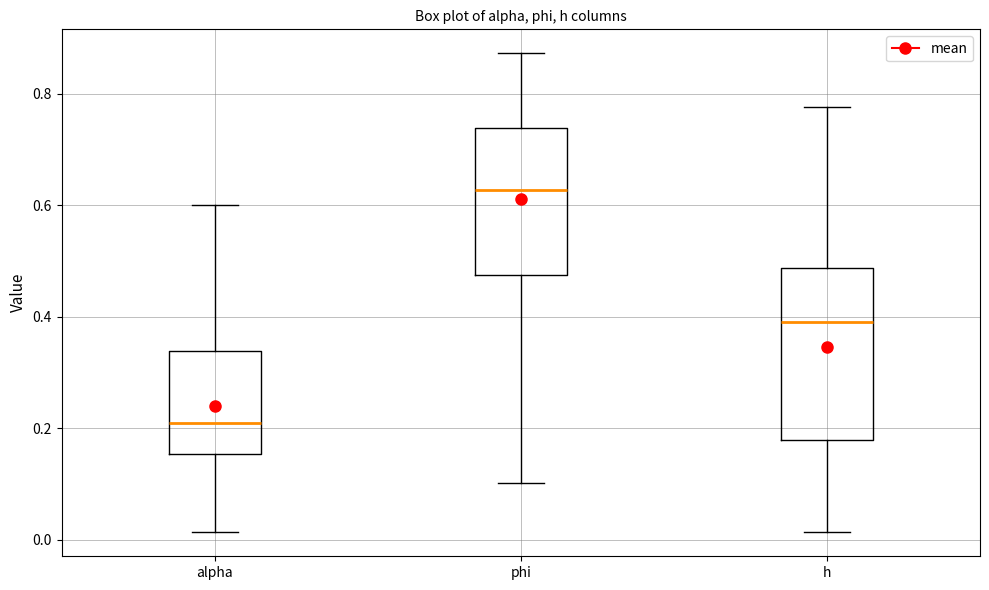

Reading left to right, transcribe this box plot: for each box, give where its median line is, the range the box spans, and where its two whiskers end, as read against the y-axis. The values are not printed on the chart, so give them approximately, as read against the axis.

alpha: median 0.20, box 0.16 to 0.34, whiskers 0.02 to 0.60
phi: median 0.62, box 0.48 to 0.74, whiskers 0.10 to 0.88
h: median 0.40, box 0.18 to 0.48, whiskers 0.02 to 0.78